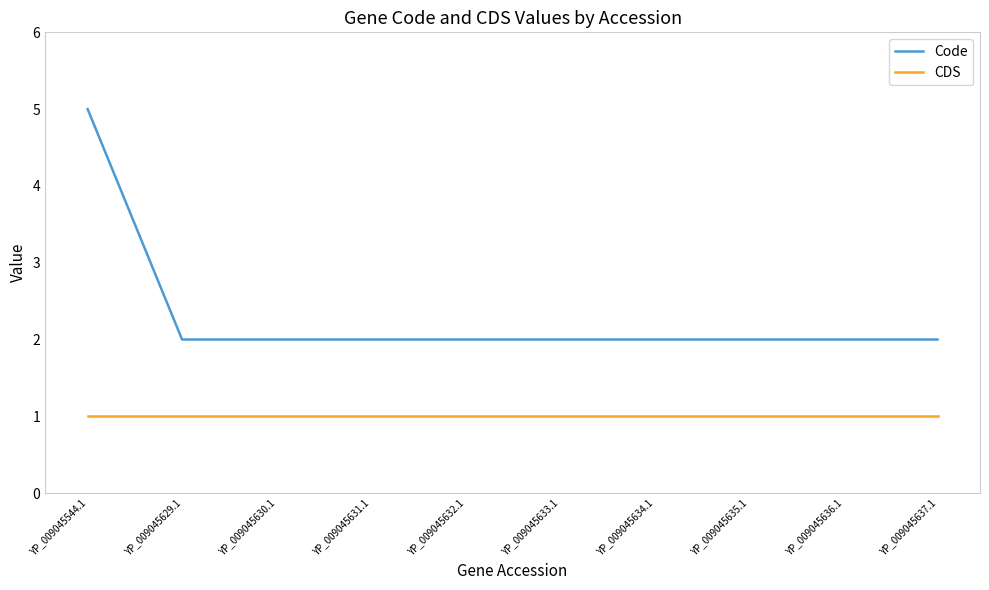

What is the average value of the Code series?

2